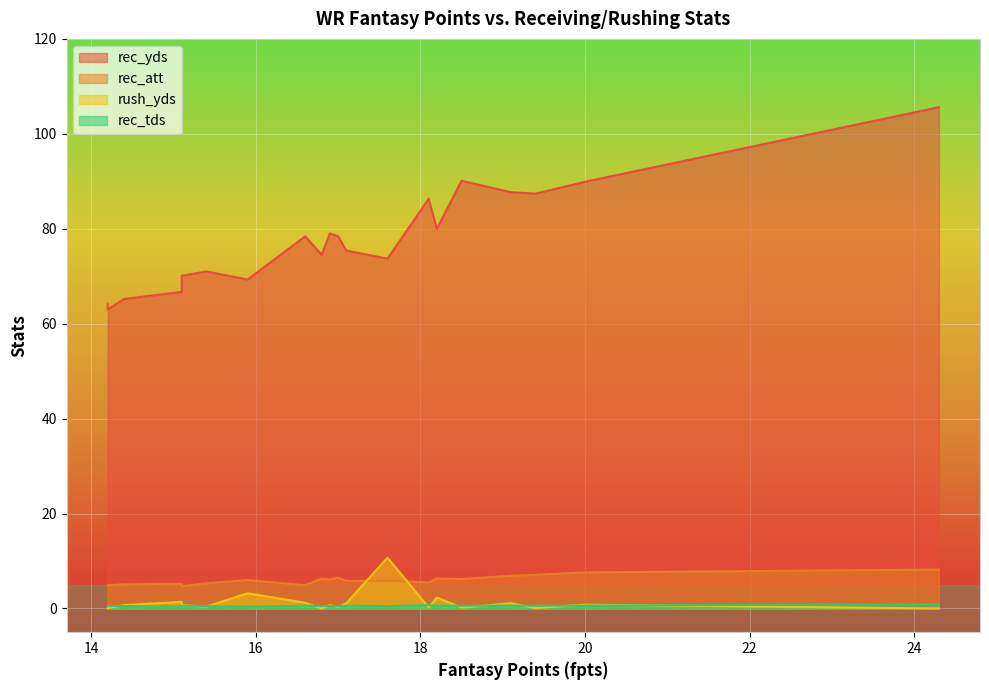

What is the average value of the rec_att series?

6.0